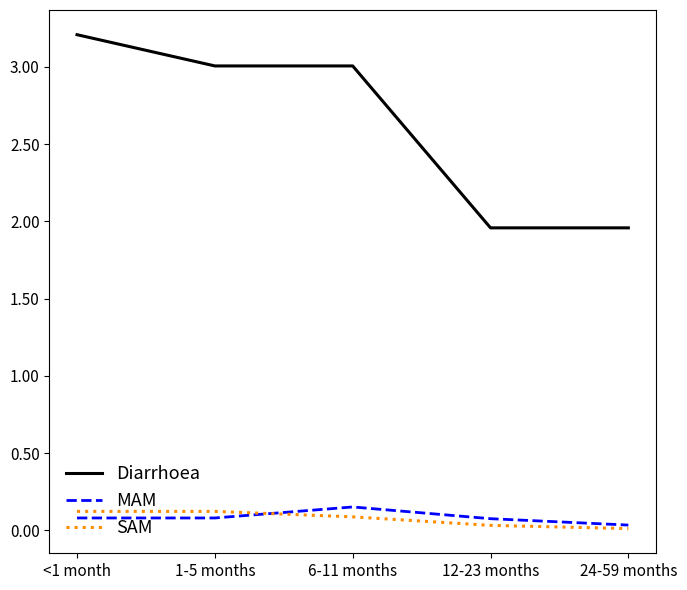

At which label is MAM closest to 0?

24-59 months